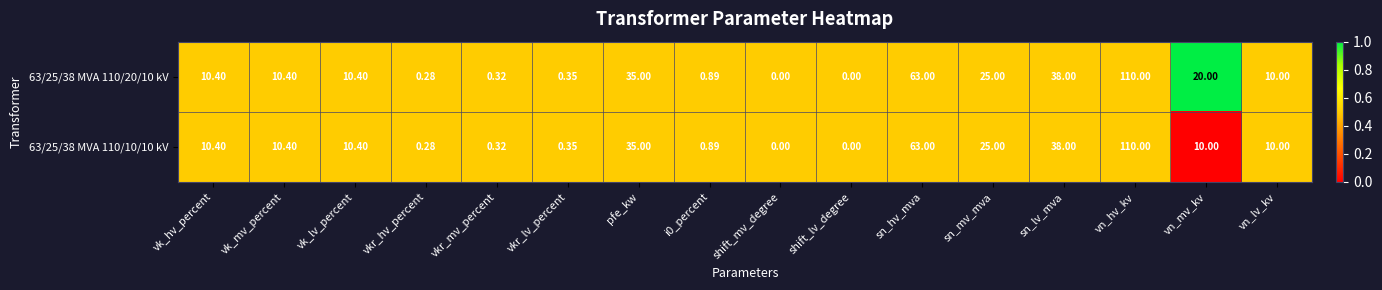

Is the value of 63/25/38 MVA 110/20/10 kV at shift_mv_degree greater than the value of 63/25/38 MVA 110/10/10 kV at vk_mv_percent?

No